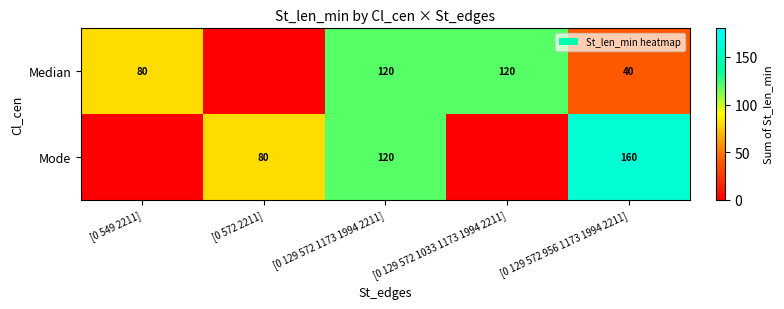

What is the difference between the Median values at [0 129 572 956 1173 1994 2211] and [0 129 572 1033 1173 1994 2211]?

80